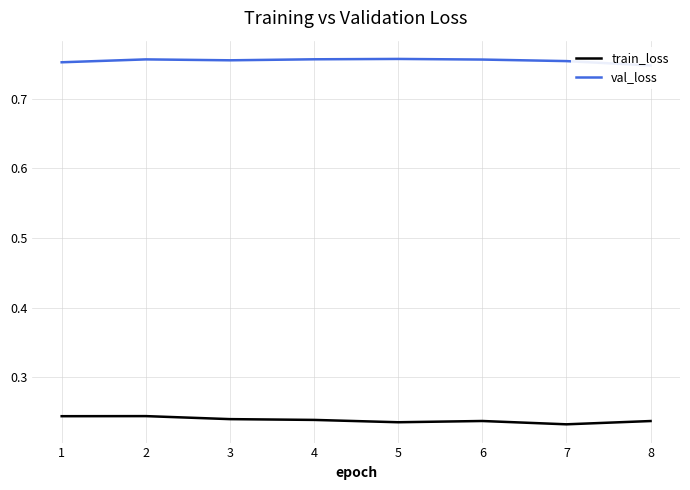

What is the value of the val_loss point at the 2nd from the left?

0.8